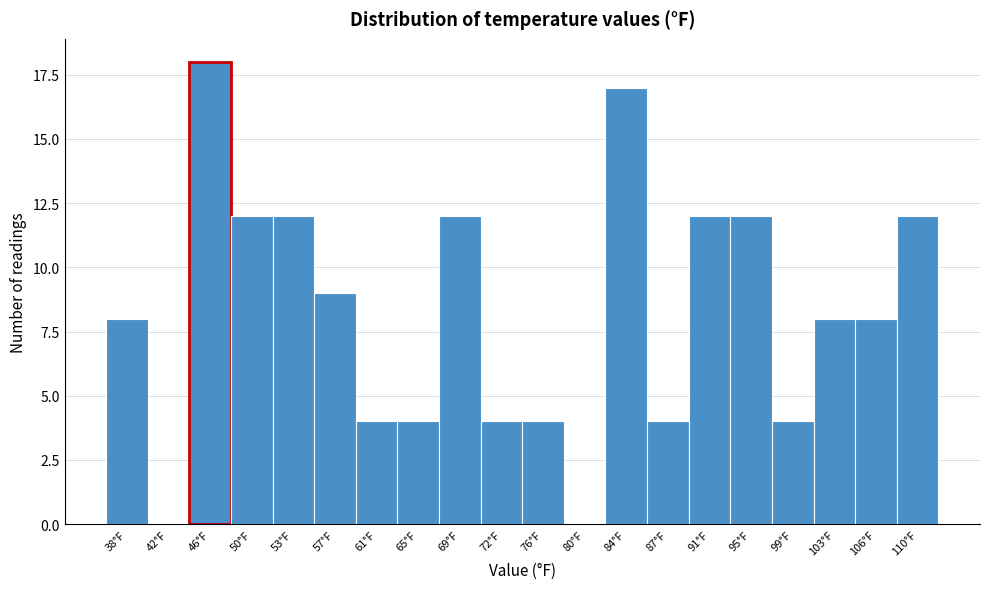

Reading left to right, extract all data points from this chart.

38°F=8	42°F=0	46°F=18	50°F=12	53°F=12	57°F=9	61°F=4	65°F=4	69°F=12	72°F=4	76°F=4	80°F=0	84°F=17	87°F=4	91°F=12	95°F=12	99°F=4	103°F=8	106°F=8	110°F=12